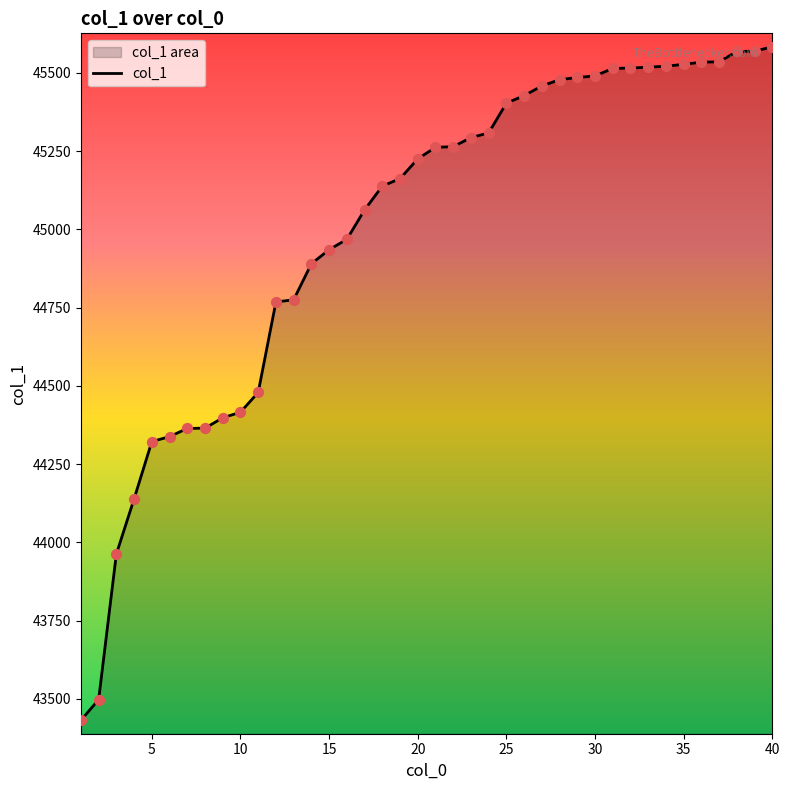

What is the difference between the maximum and minimum values?

2151